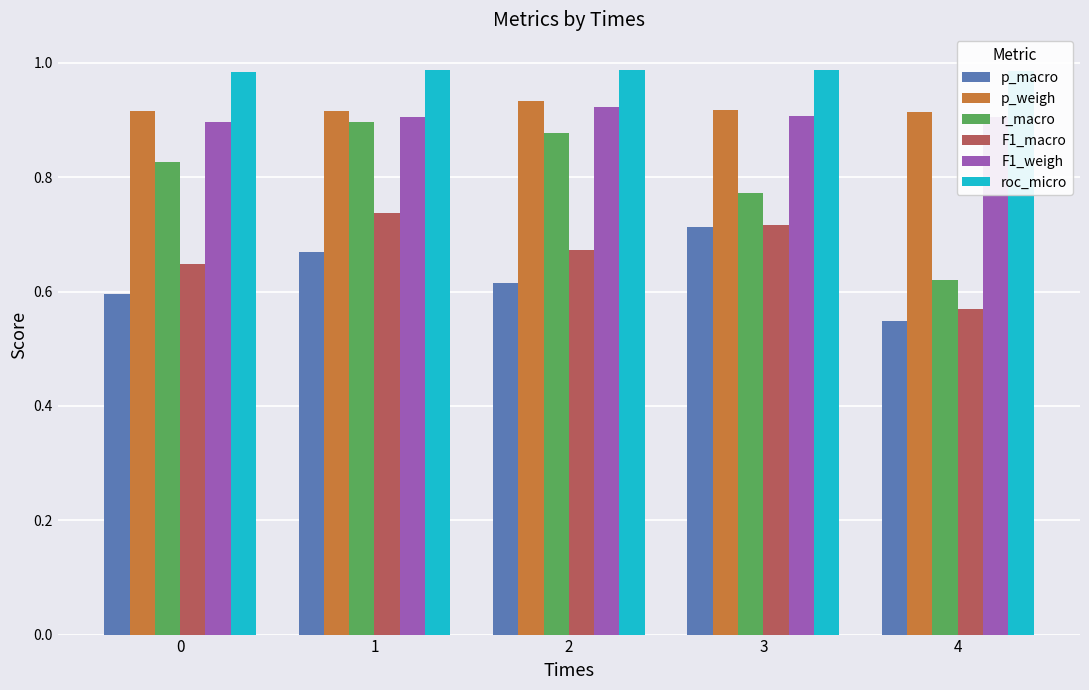

What are all the series names shown in the legend?

p_macro, p_weigh, r_macro, F1_macro, F1_weigh, roc_micro